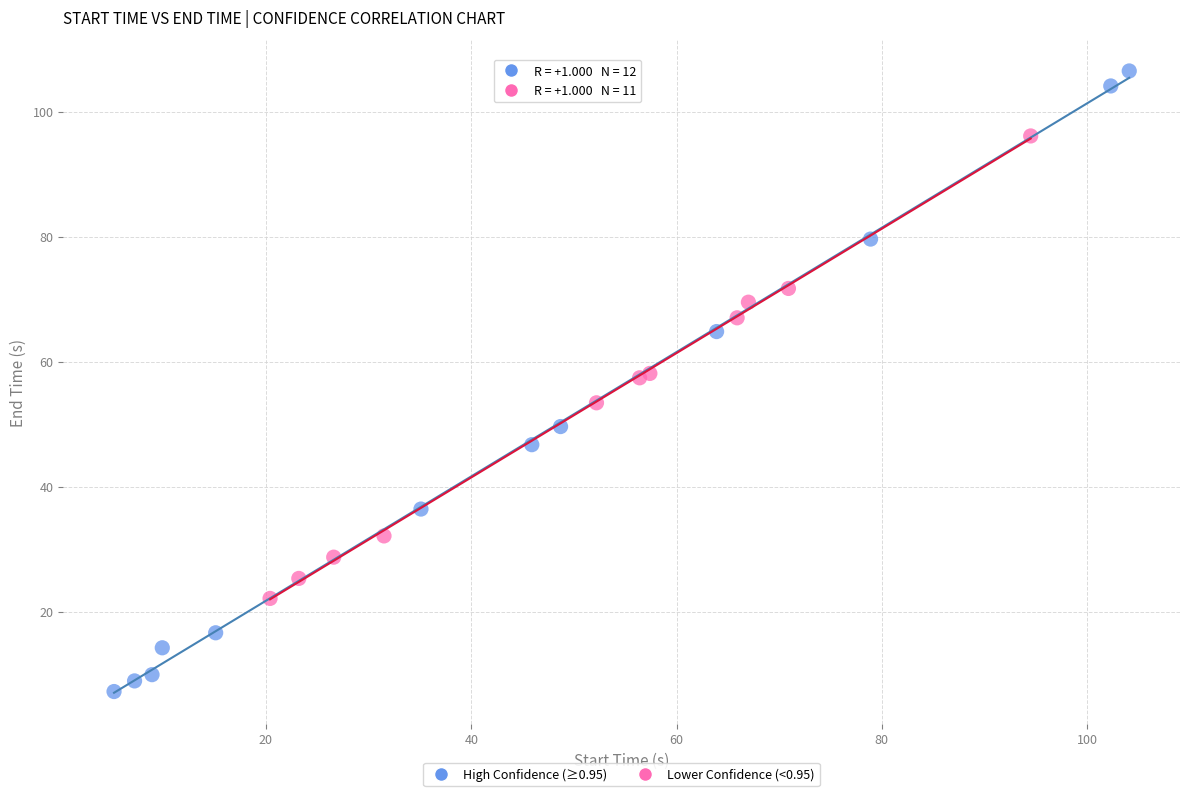

Which series contains the highest Y value?

High Confidence (≥0.95)